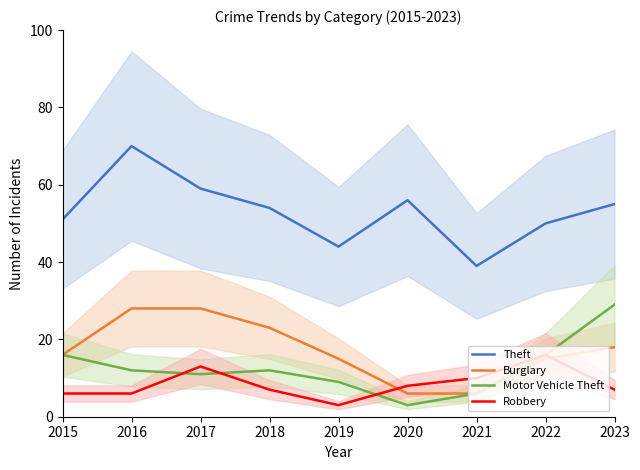

True or false: Theft has a value of 48 at 2016.

False